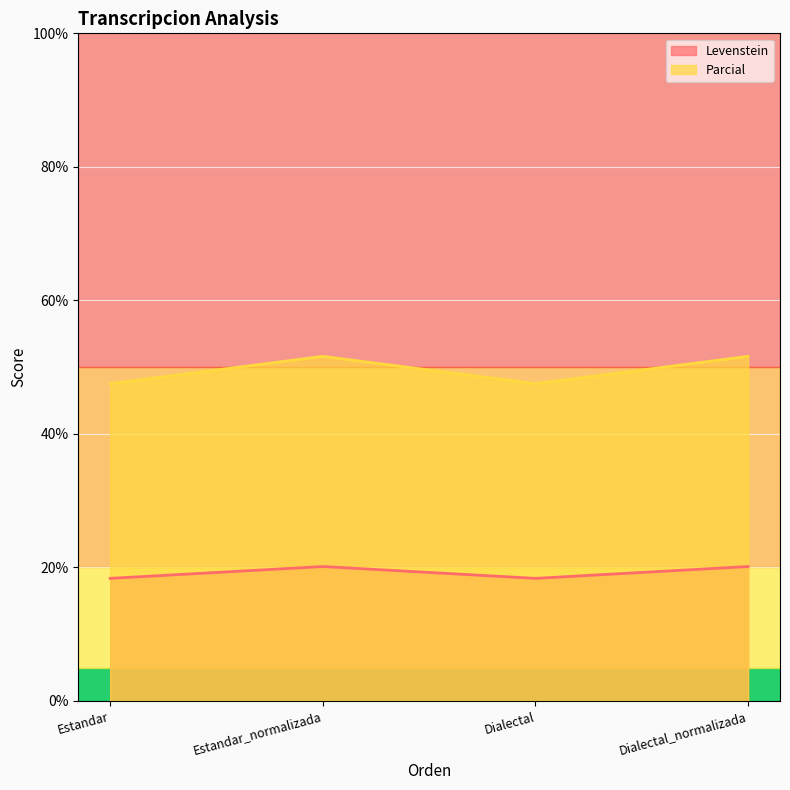

What is the difference between the maximum and minimum values in the Parcial series?

4.1